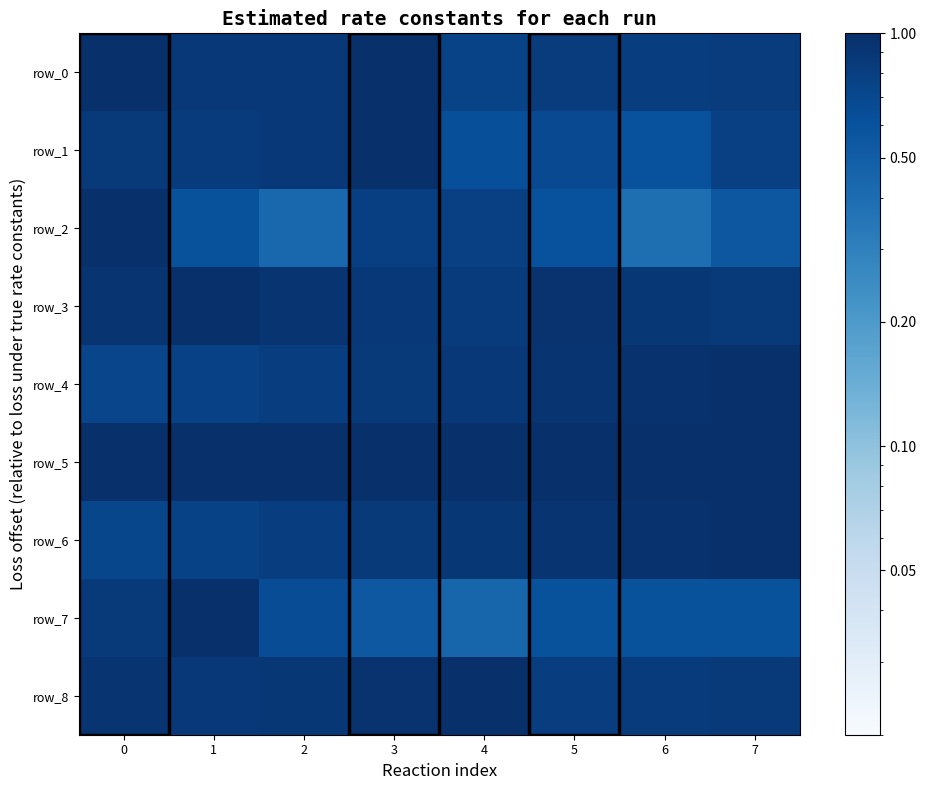

What is the greatest value displayed?

1.0